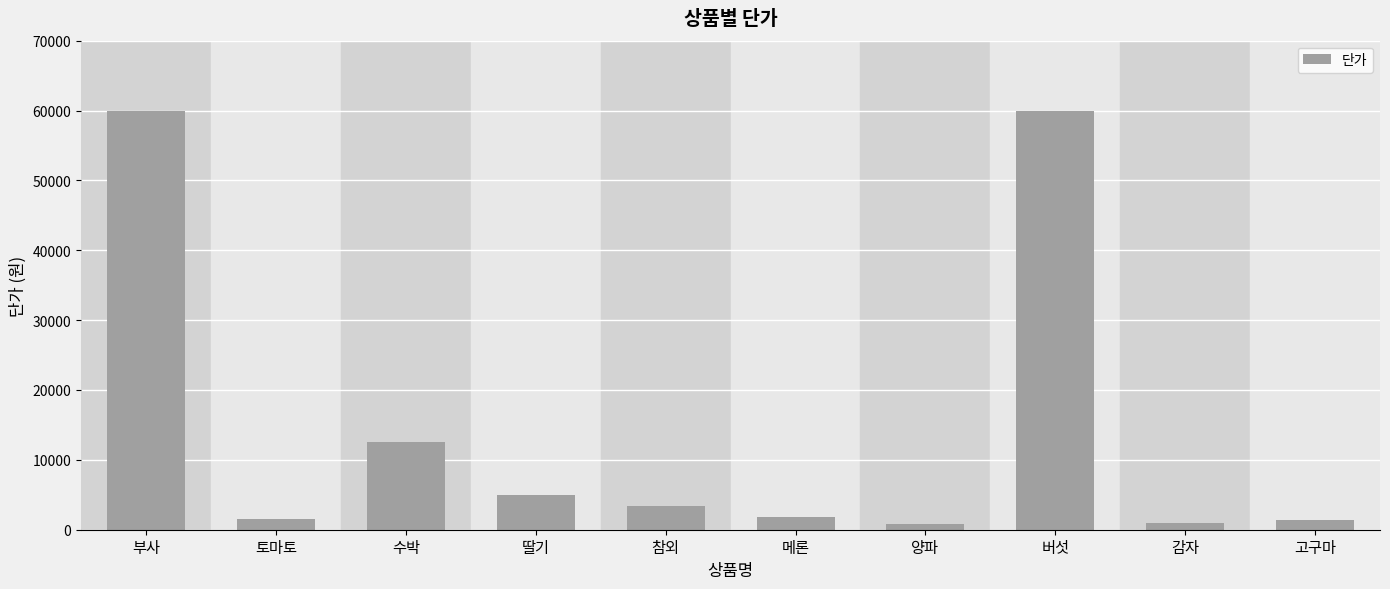

What is the change in value from 수박 to 버섯?

+47500